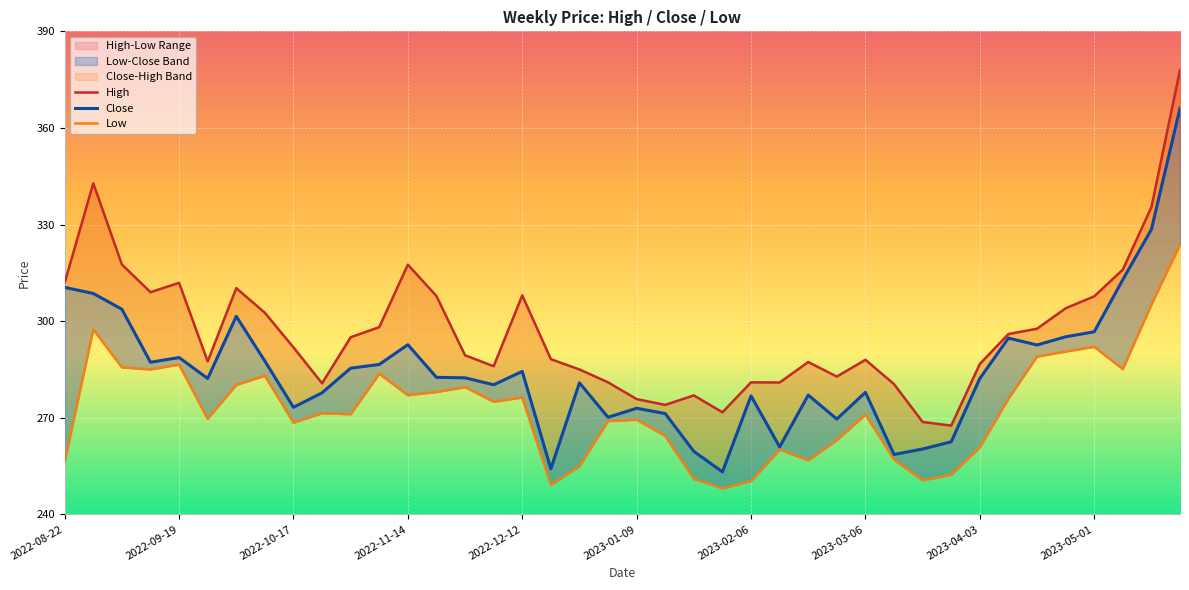

What is the difference between the maximum and minimum values in the High series?

110.4